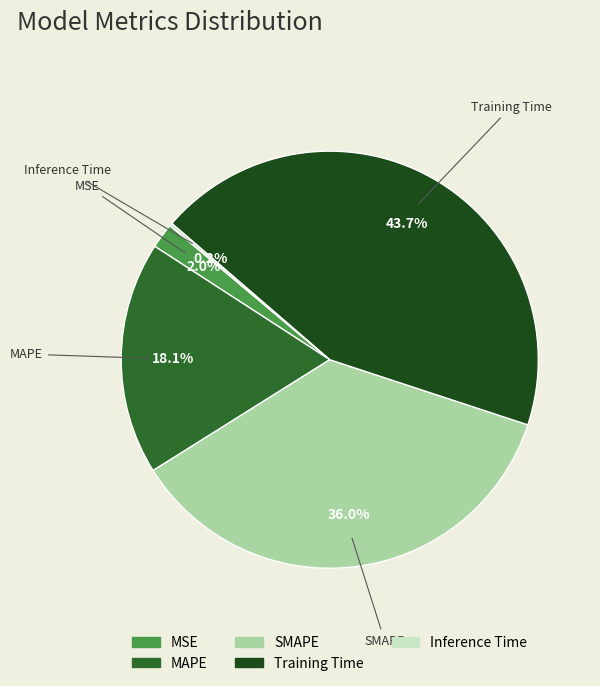

Which has a higher value, SMAPE or Training Time?

Training Time